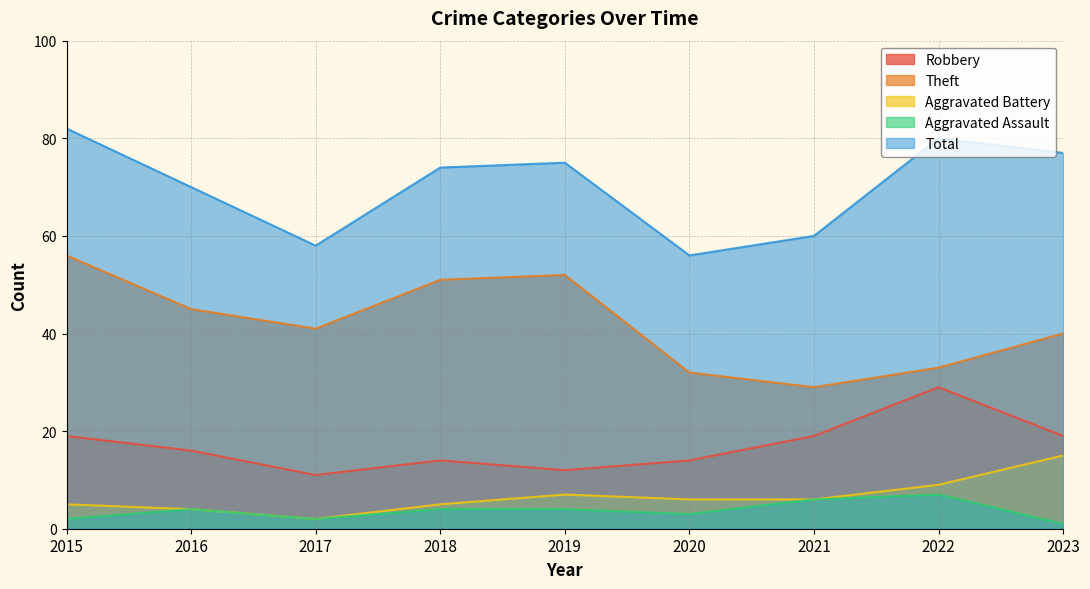

Where does the Robbery series first go above 16?

2015